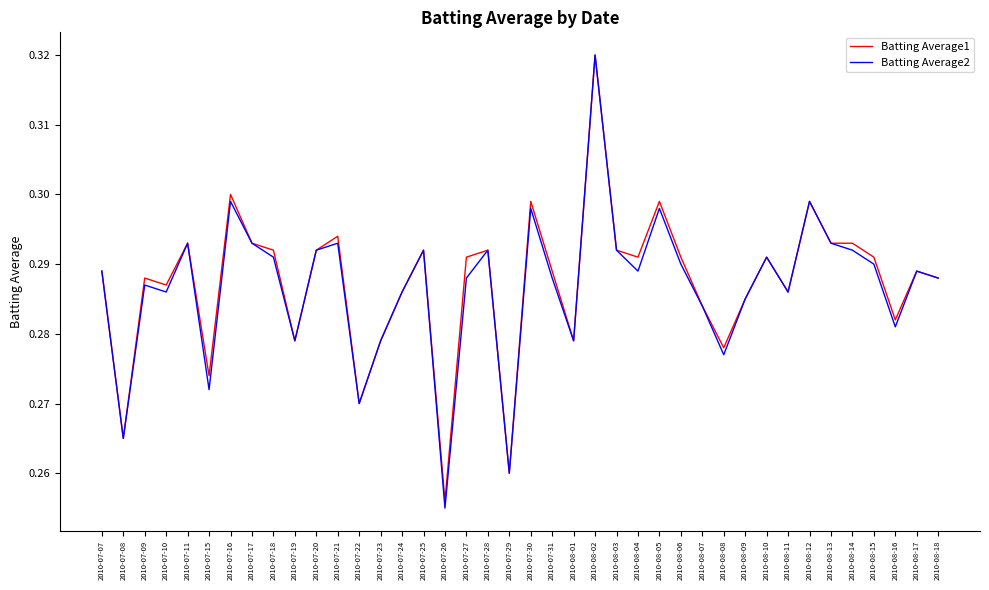

Does the chart have visible grid lines?

No